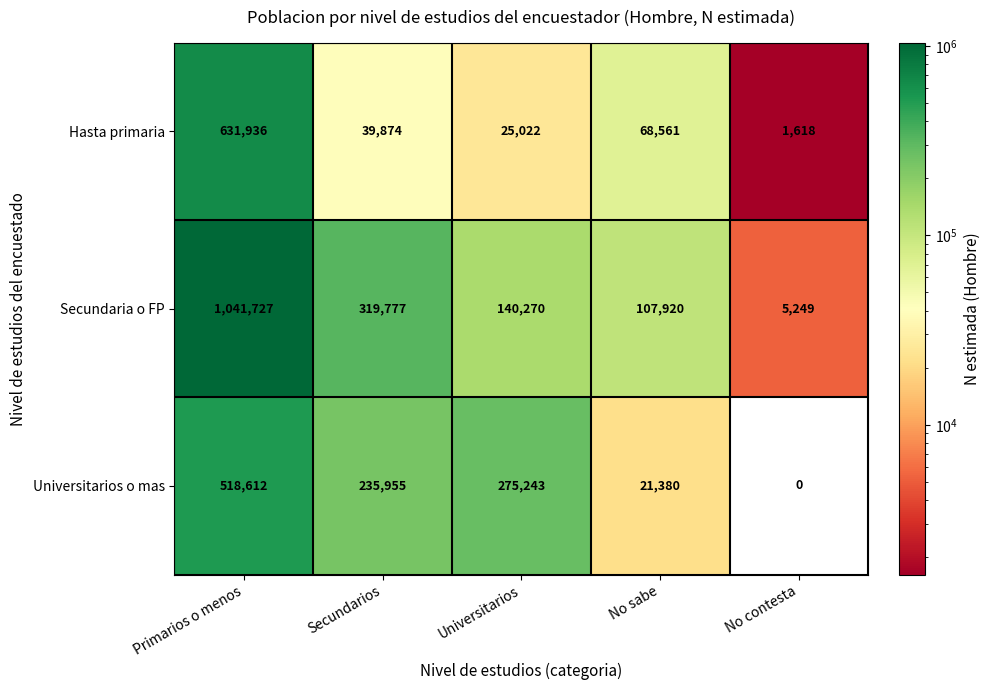

Which series has the widest spread of values?

Secundaria o FP